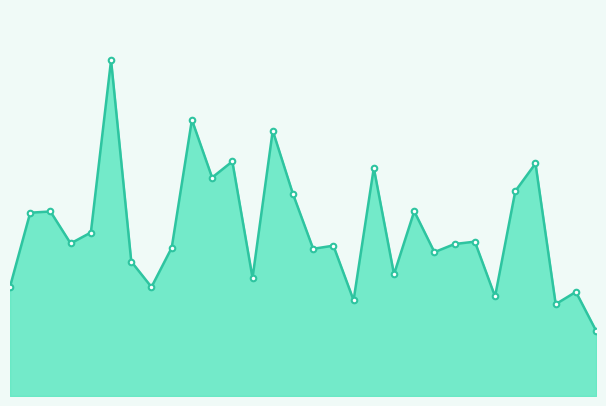

Does the chart have visible grid lines?

No